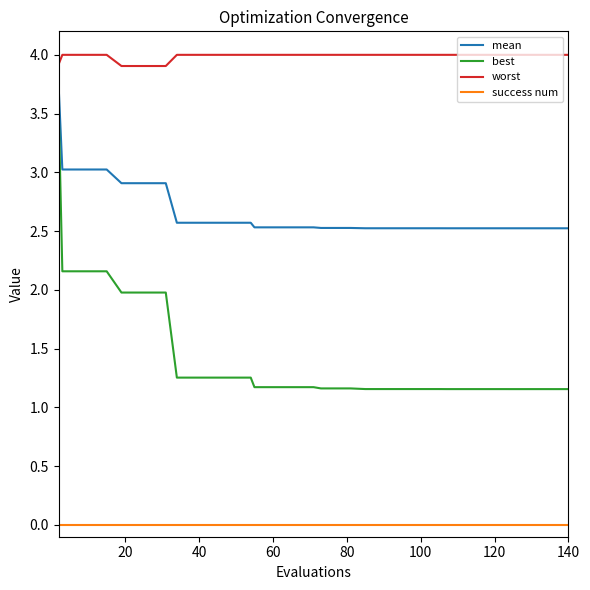

List the series in order of their peak value, lowest first.

success num, best, mean, worst